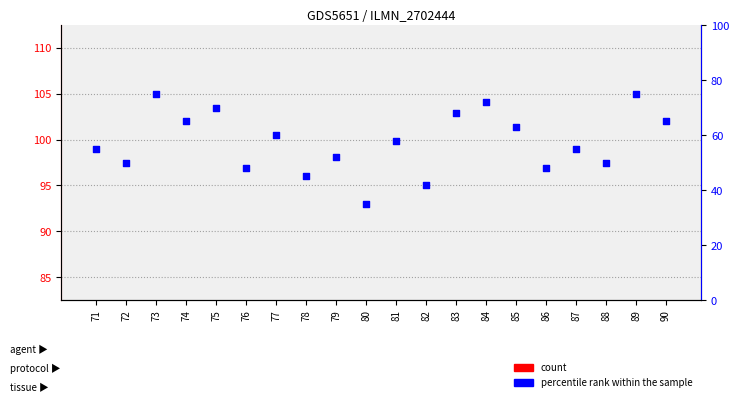

At how many categories does at least one series exceed 63?

7